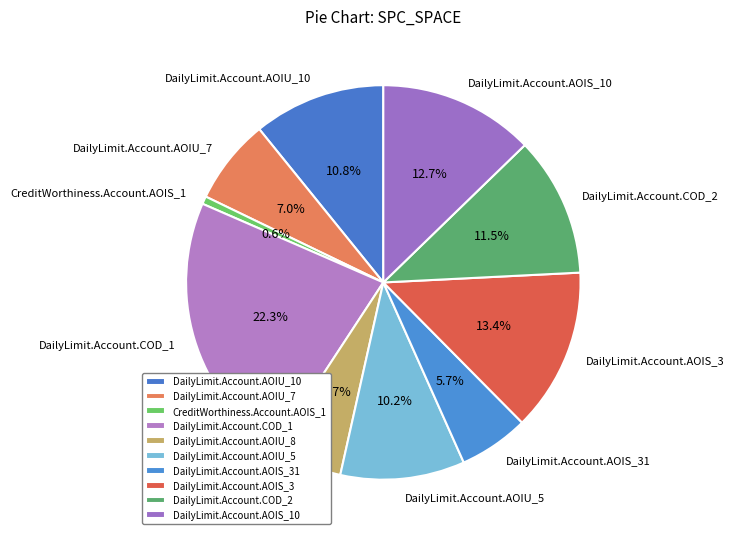

What is the smallest slice in the pie chart?

CreditWorthiness.Account.AOIS_1